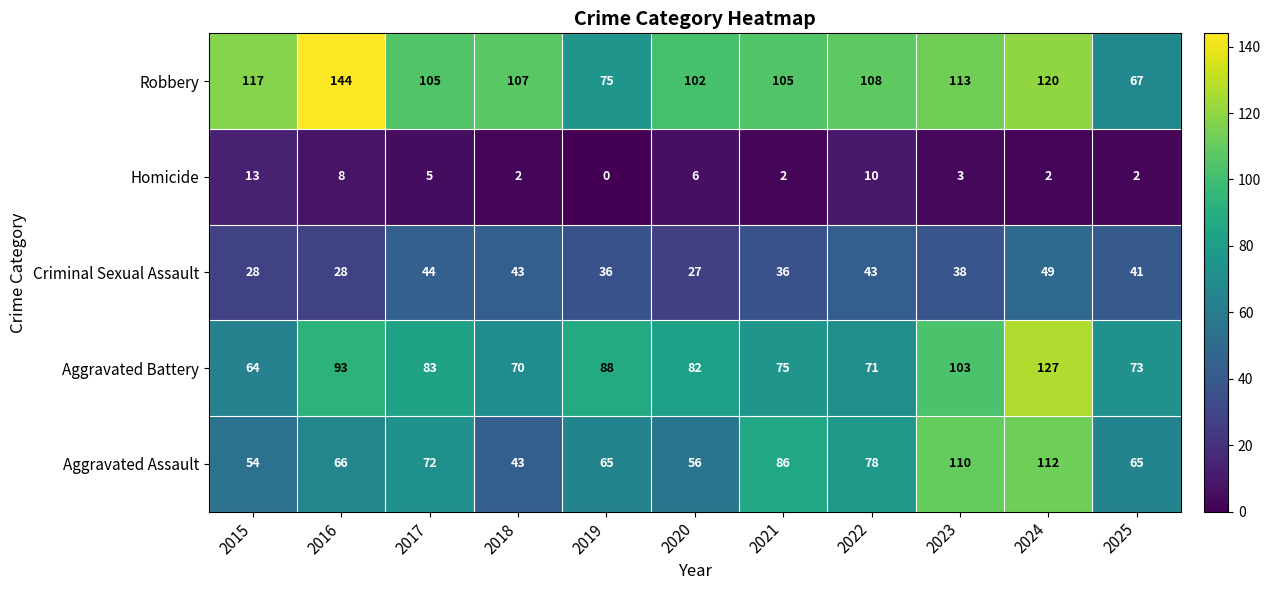

What is the sum of the Aggravated Battery values at 2020 and 2016?

175